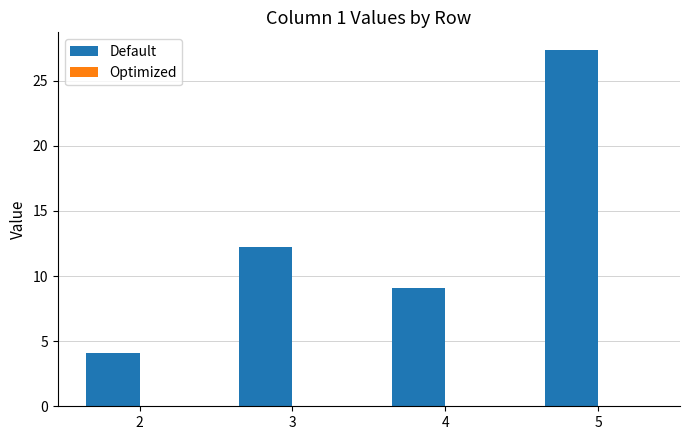

What is the maximum value shown in the chart?

27.3